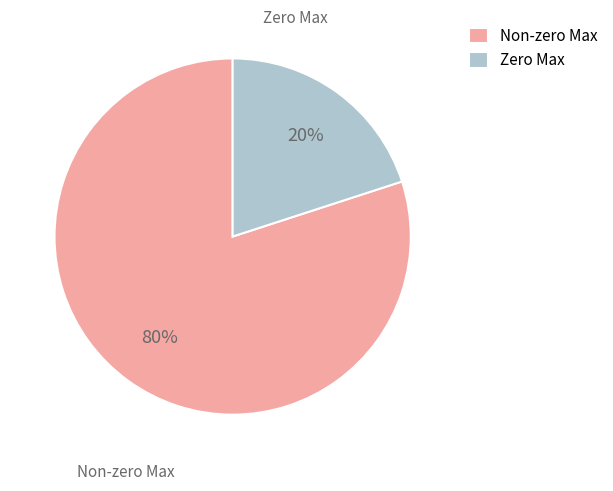

Count the number of slices in the pie.

2